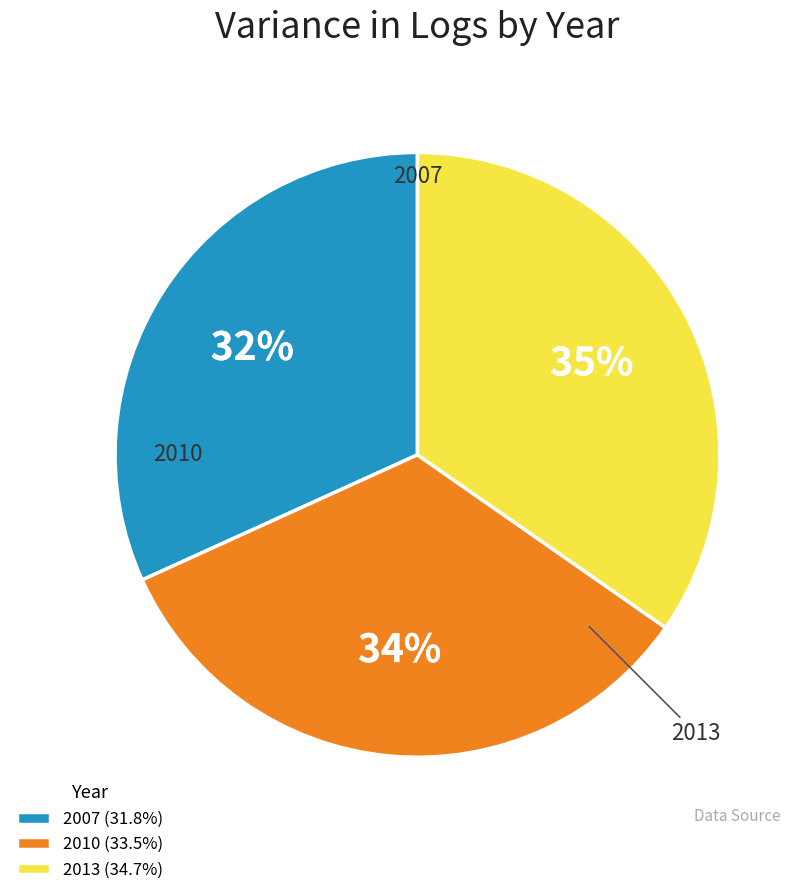

Approximately how many times larger is the value at 2013 compared to 2010?

1.0